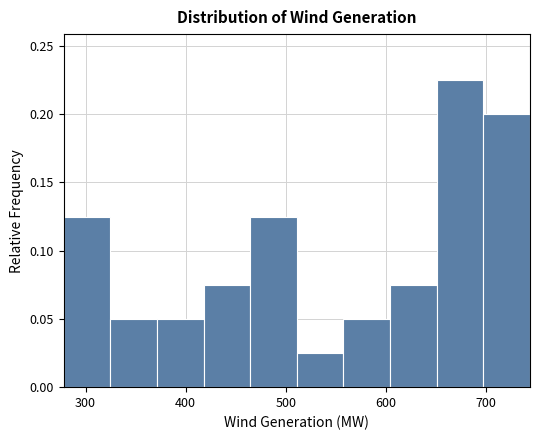

What is the height of the bar covering 320 to 370 on the x-axis? Neither the bar edges nor the heights are printed on the chart, so give them approximately, as read against the axes.

0.050